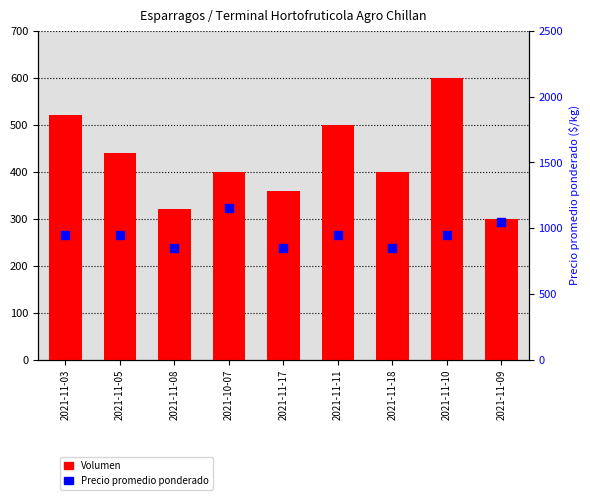

Is the value of Volumen at 2021-11-18 greater than the value of Precio promedio ponderado at 2021-11-03?

No